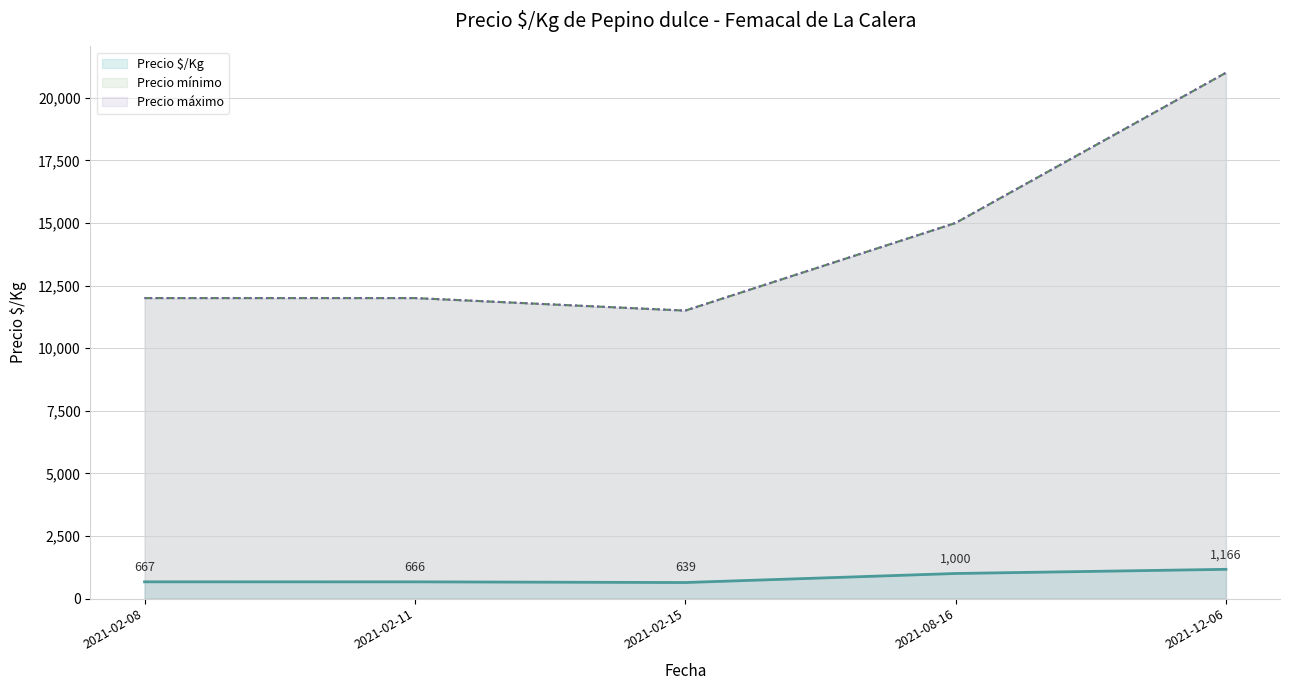

Between 2021-02-11 and 2021-02-08, which series saw the biggest shift?

Precio mínimo